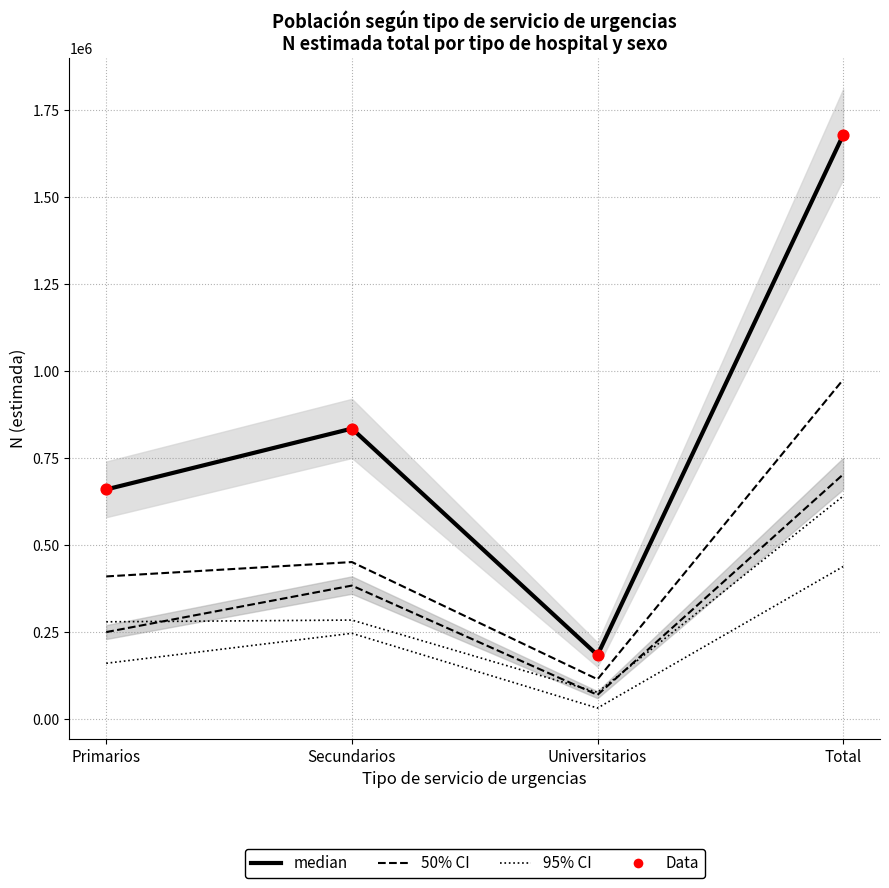

Which series reaches the maximum Y coordinate?

median